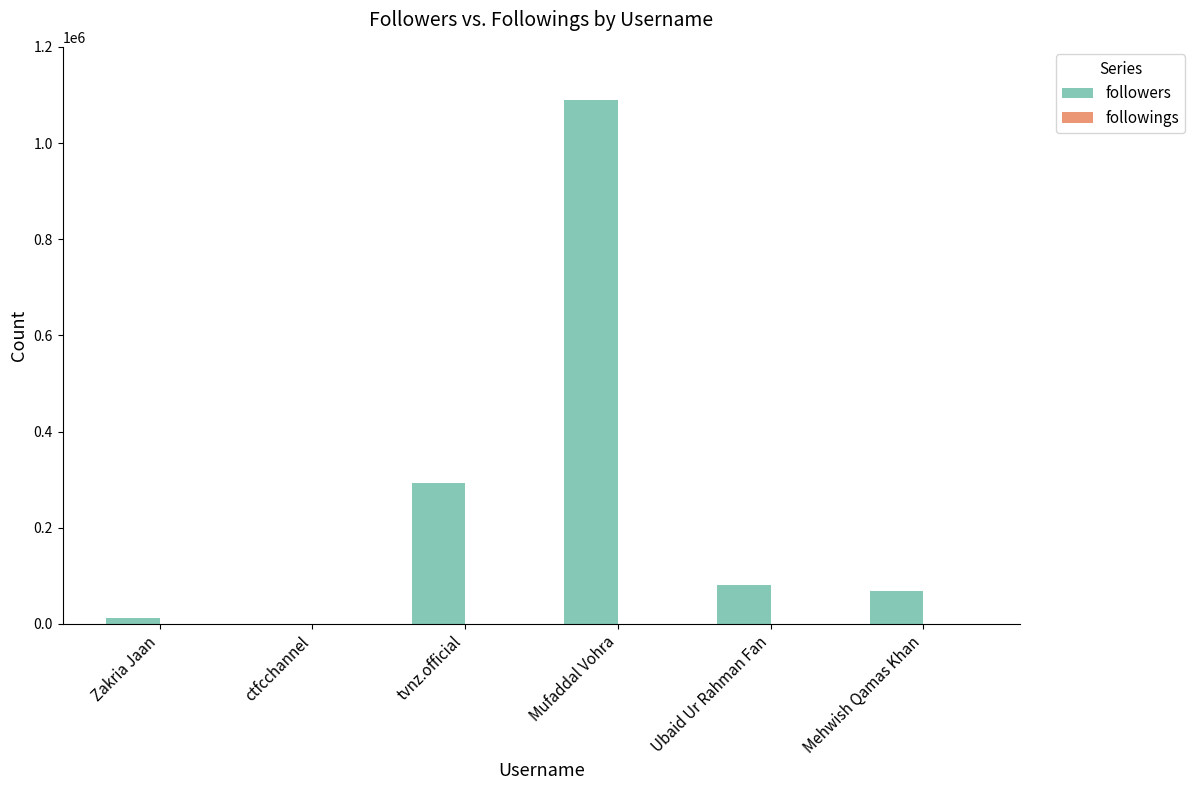

Is it true that followers equals 1760765 at Mufaddal Vohra?

False